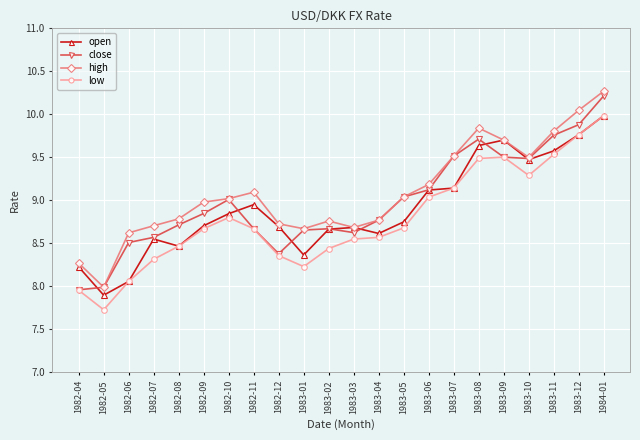

How many distinct data groups are displayed?

4